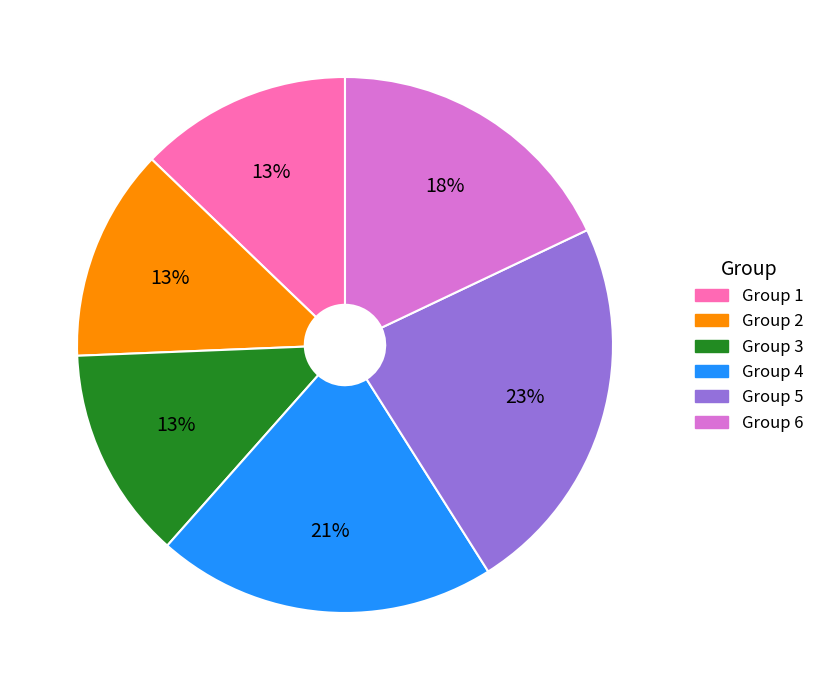

Which has a higher value, Group 3 or Group 5?

Group 5